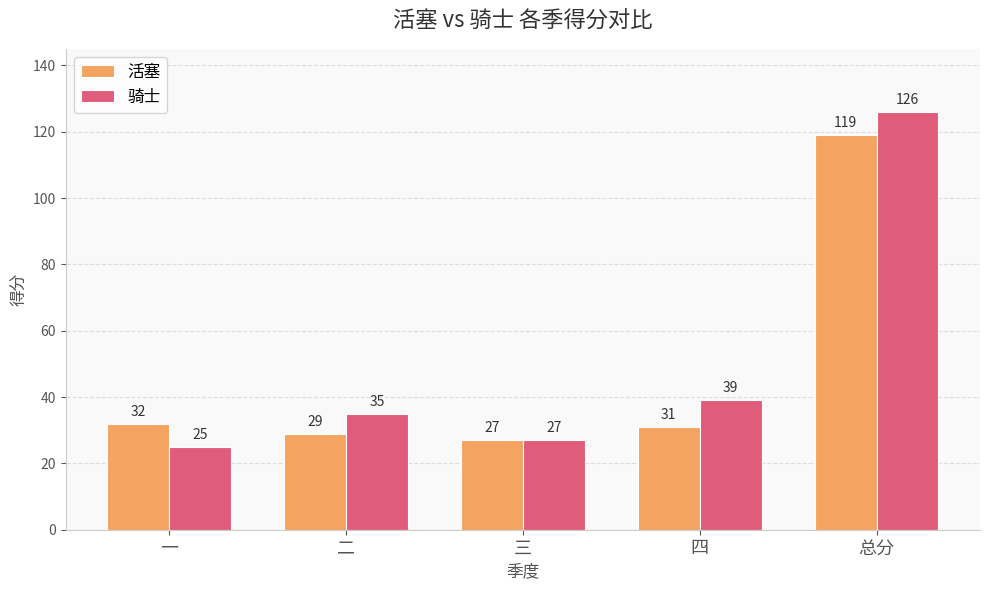

Reading left to right, what are all the values shown in this chart?

活塞: 32	29	27	31	119
骑士: 25	35	27	39	126